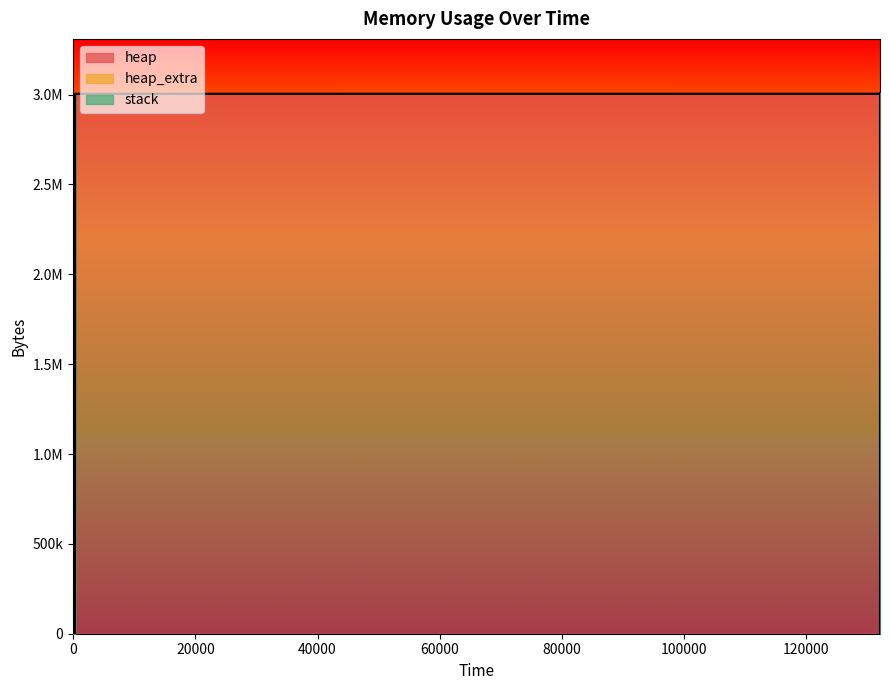

Rank the categories by stack value from highest to lowest.

0, 323, 327, 331, 132047, 132049, 132057, 132060, 132060, 132061, 132061, 132061, 132061, 132061